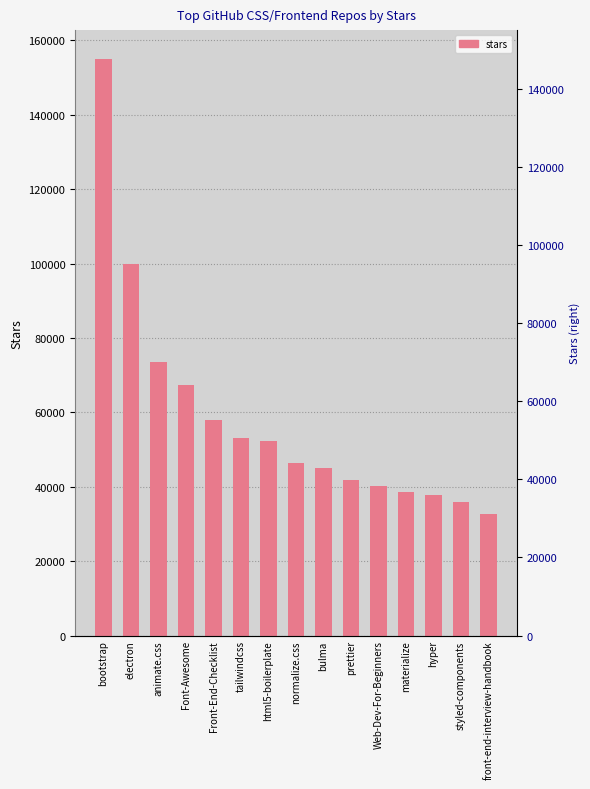

What is the change in value from html5-boilerplate to hyper?

-14400